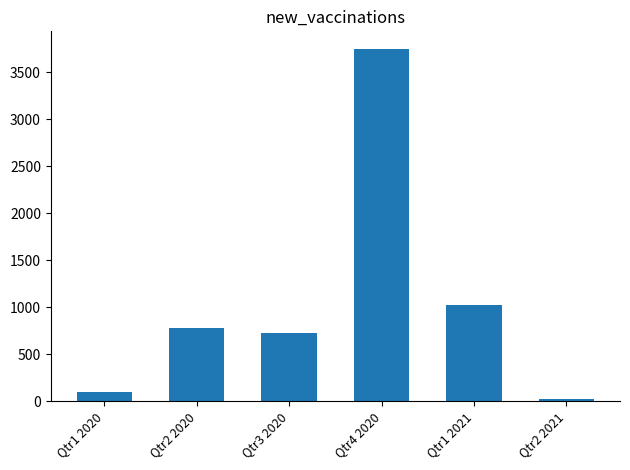

Are the bars grouped side by side (vs. stacked)?

No